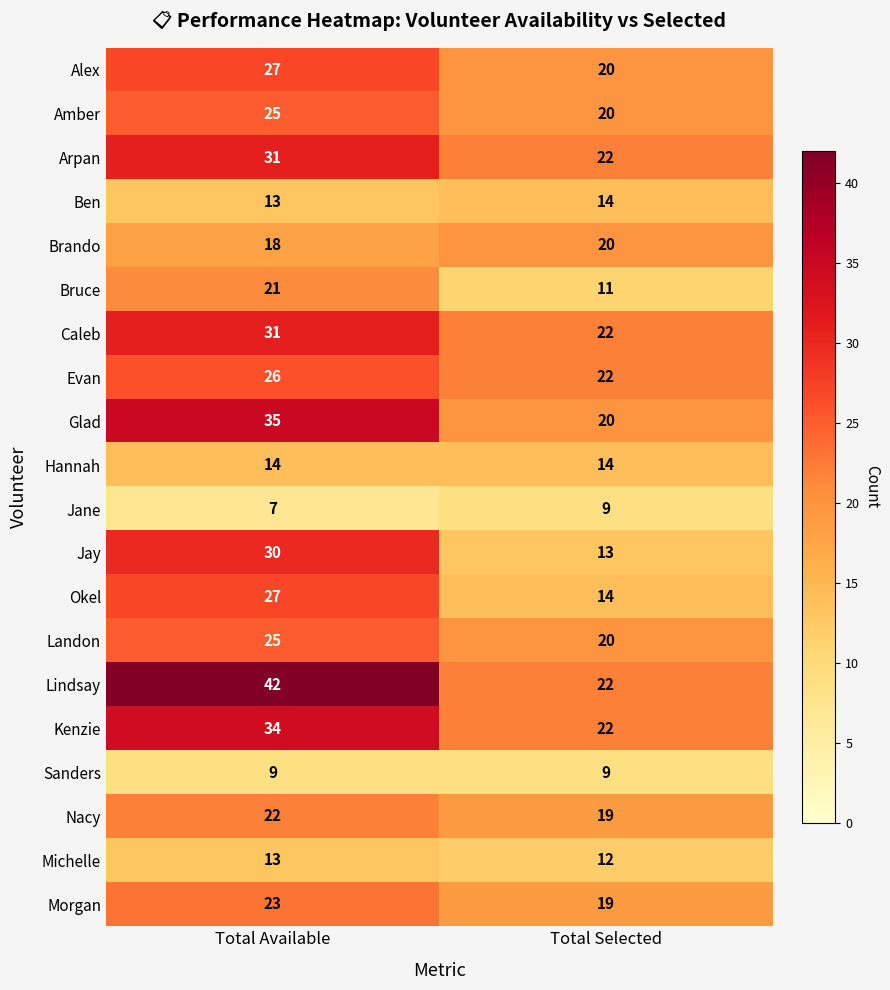

True or false: Brando has a value of 18 at Total Available.

True